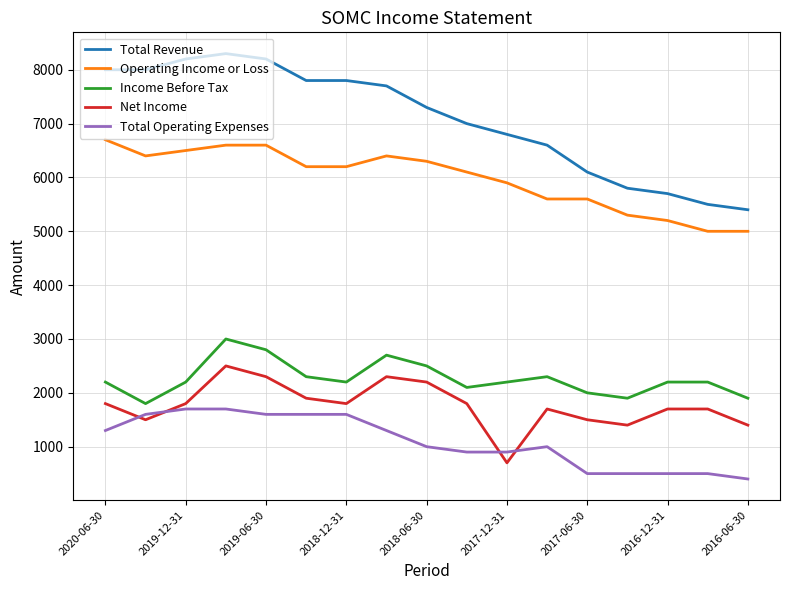

True or false: Total Revenue and Total Operating Expenses intersect in this chart.

False